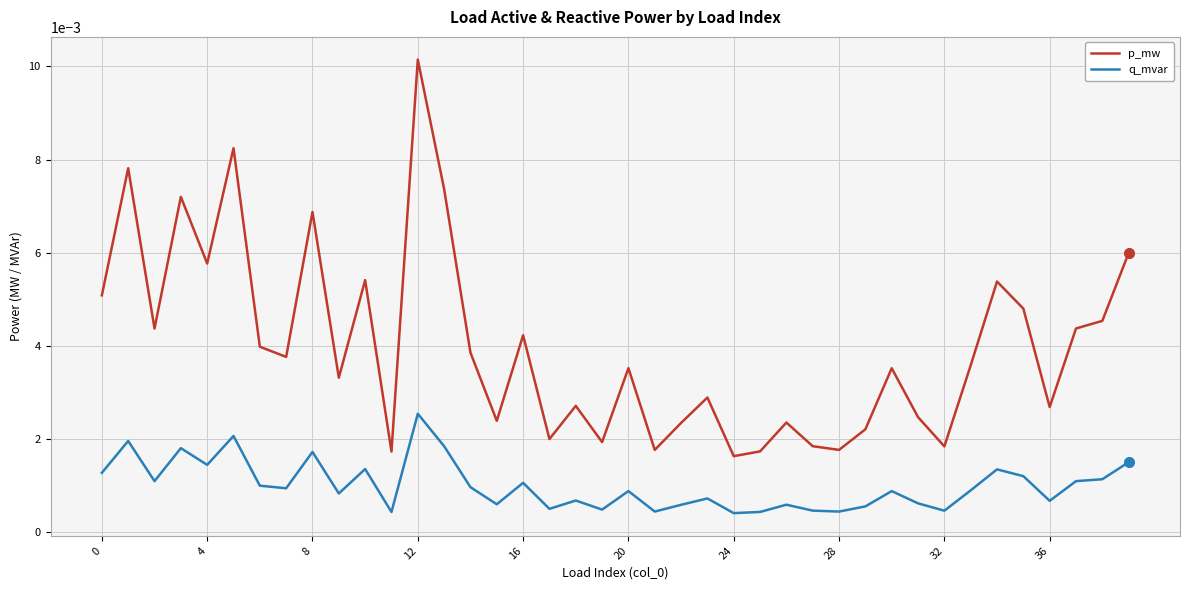

Which series has the widest spread of values?

p_mw